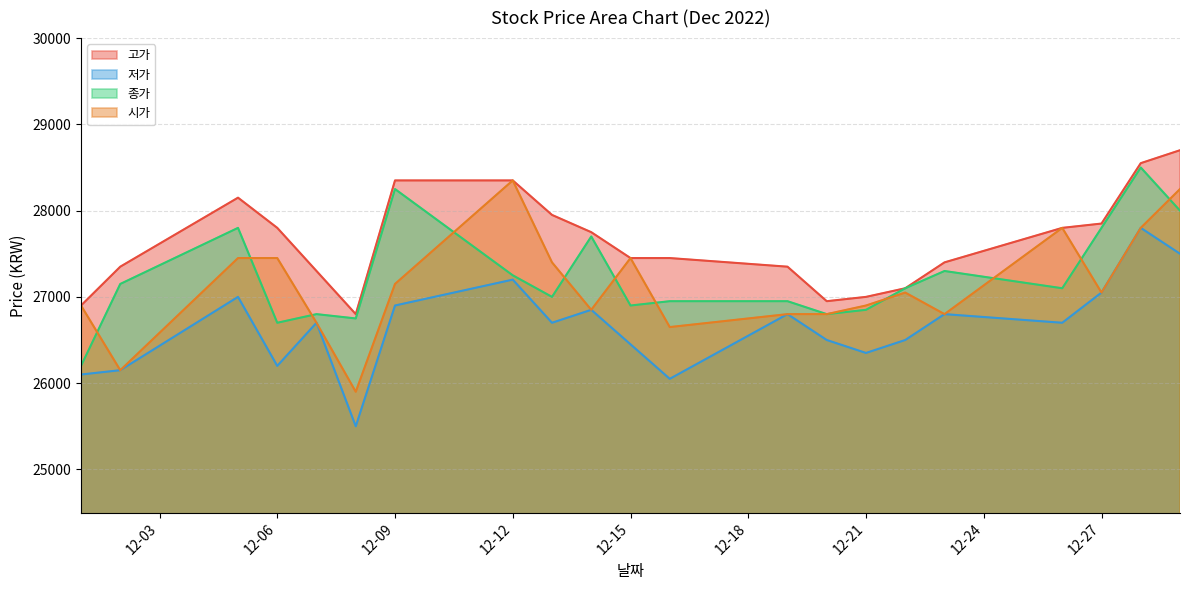

Reading left to right, transcribe all the data shown in this chart.

고가: 26900	27350	28150	27800	27300	26800	28350	28350	27950	27750	27450	27450	27350	26950	27000	27100	27400	27800	27850	28550	28700
저가: 26100	26150	27000	26200	26700	25500	26900	27200	26700	26850	26450	26050	26800	26500	26350	26500	26800	26700	27050	27800	27500
종가: 26200	27150	27800	26700	26800	26750	28250	27250	27000	27700	26900	26950	26950	26800	26850	27100	27300	27100	27800	28500	28000
시가: 26900	26150	27450	27450	26700	25900	27150	28350	27400	26850	27450	26650	26800	26800	26900	27050	26800	27800	27050	27800	28250